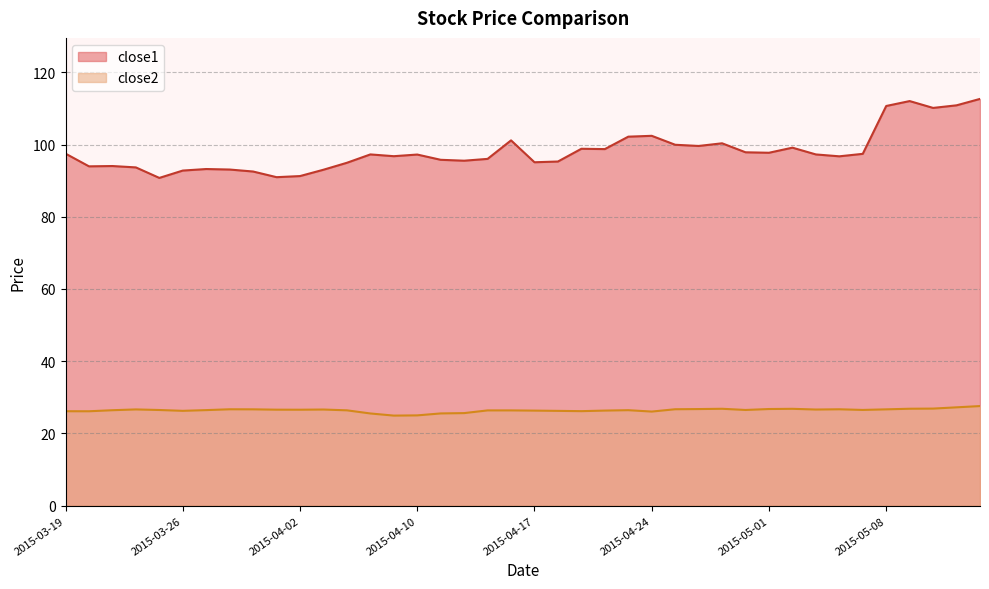

How many values in the close1 series exceed 97?

21